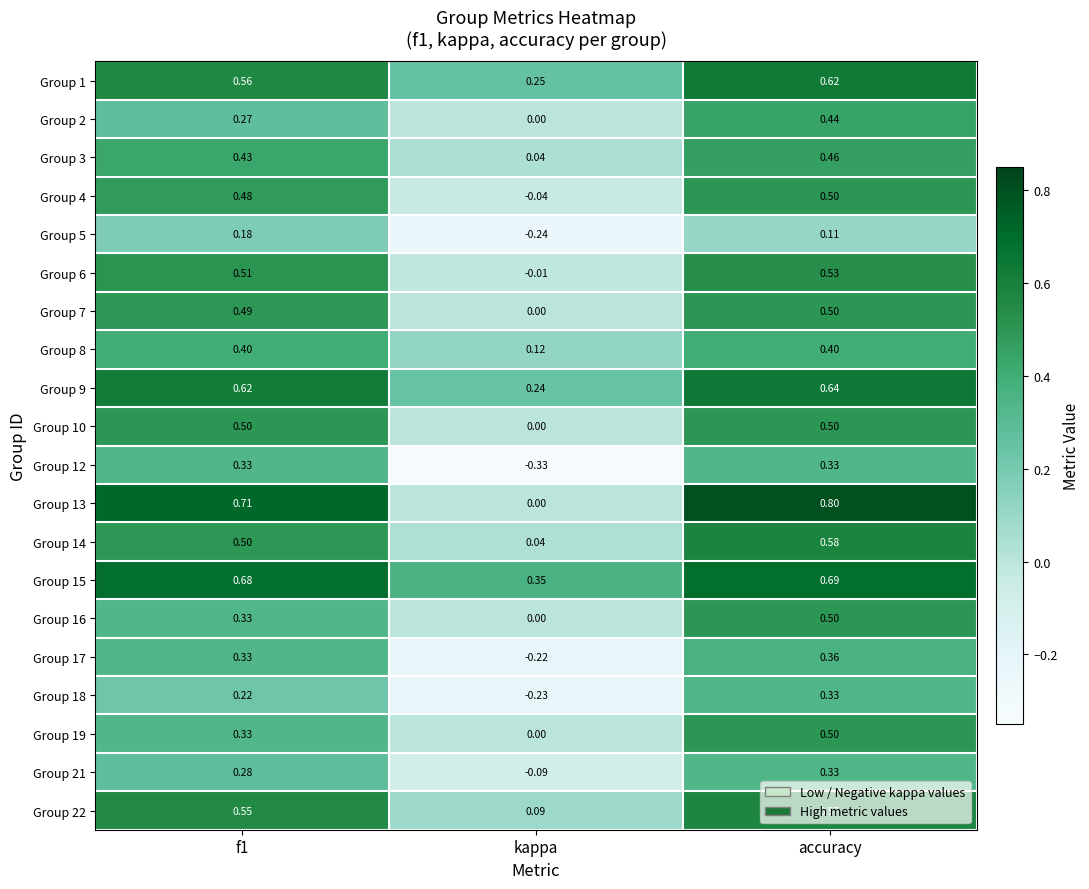

Which category has the lowest value across all series?

kappa